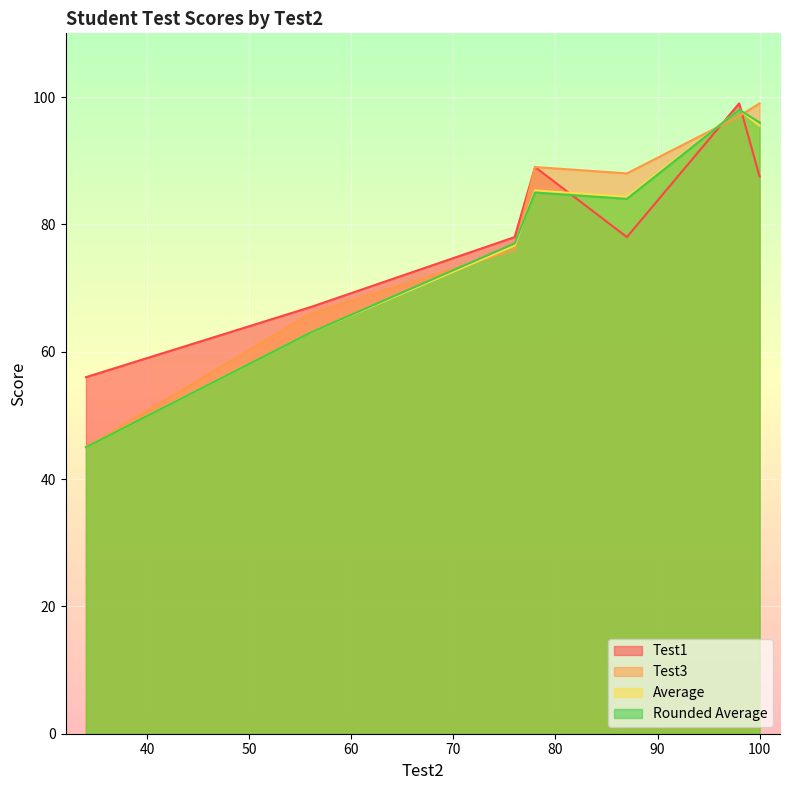

Which series changed the most between 78 and 87?

Test1